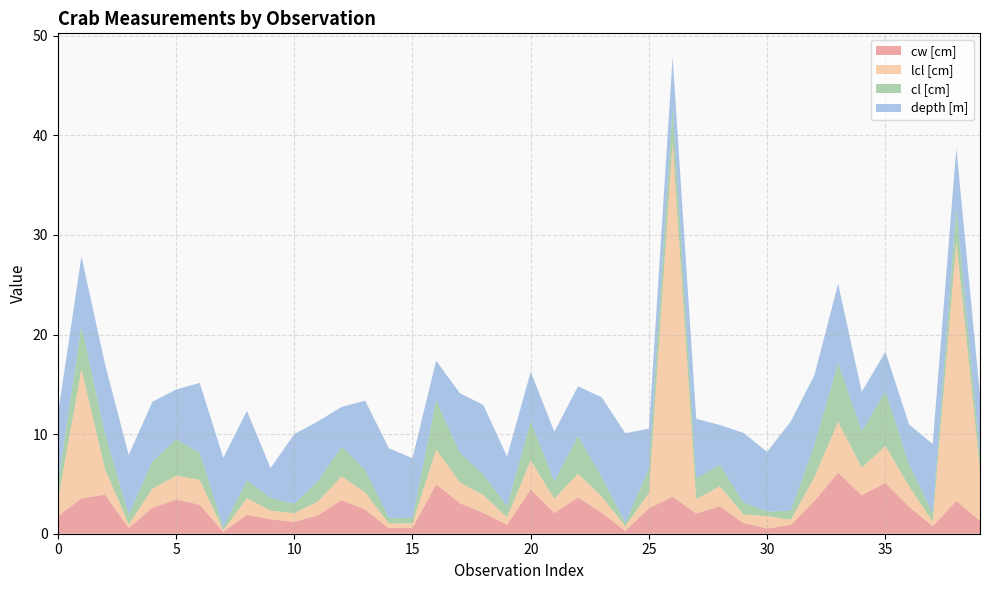

Reading left to right, extract all data points from this chart.

cw [cm]: 0=1.8	1=3.6	2=3.9	3=0.6	4=2.6	5=3.4	6=2.9	7=0.2	8=1.9	9=1.4	10=1.2	11=1.8	12=3.4	13=2.4	14=0.6	15=0.6	16=5.0	17=3.1	18=2.1	19=0.9	20=4.5	21=2.1	22=3.6	23=2.1	24=0.3	25=2.6	26=3.7	27=2.0	28=2.7	29=1.1	30=0.5	31=0.9	32=3.3	33=6.1	34=3.9	35=5.1	36=2.7	37=0.7	38=3.3	39=1.3
lcl [cm]: 0=1.5	1=13.0	2=2.6	3=0.4	4=1.9	5=2.4	6=2.5	7=0.2	8=1.7	9=0.9	10=0.9	11=1.4	12=2.4	13=1.7	14=0.5	15=0.5	16=3.5	17=2.1	18=1.8	19=0.8	20=2.9	21=1.4	22=2.4	23=1.6	24=0.5	25=1.6	26=35.6	27=1.5	28=2.0	29=0.9	30=1.2	31=0.5	32=2.4	33=5.1	34=2.8	35=3.7	36=2.1	37=0.5	38=26.1	39=5.1
cl [cm]: 0=1.6	1=4.3	2=3.5	3=1.0	4=2.7	5=3.7	6=2.7	7=0.3	8=1.8	9=1.3	10=0.9	11=2.0	12=3.0	13=2.2	14=0.5	15=0.5	16=4.9	17=3.0	18=2.0	19=1.1	20=3.9	21=1.7	22=3.8	23=2.0	24=0.3	25=2.4	26=3.5	27=2.0	28=2.2	29=1.2	30=0.5	31=0.9	32=3.2	33=5.9	34=3.6	35=5.5	36=2.2	37=0.8	38=3.4	39=1.5
depth [m]: 0=7.0	1=7.0	2=7.0	3=6.0	4=6.0	5=5.0	6=7.0	7=7.0	8=7.0	9=3.0	10=7.0	11=6.0	12=4.0	13=7.0	14=7.0	15=6.0	16=4.0	17=6.0	18=7.0	19=5.0	20=5.0	21=5.0	22=5.0	23=8.0	24=9.0	25=4.0	26=5.0	27=6.0	28=4.0	29=7.0	30=6.0	31=9.0	32=7.0	33=8.0	34=4.0	35=4.0	36=4.0	37=7.0	38=6.0	39=6.0